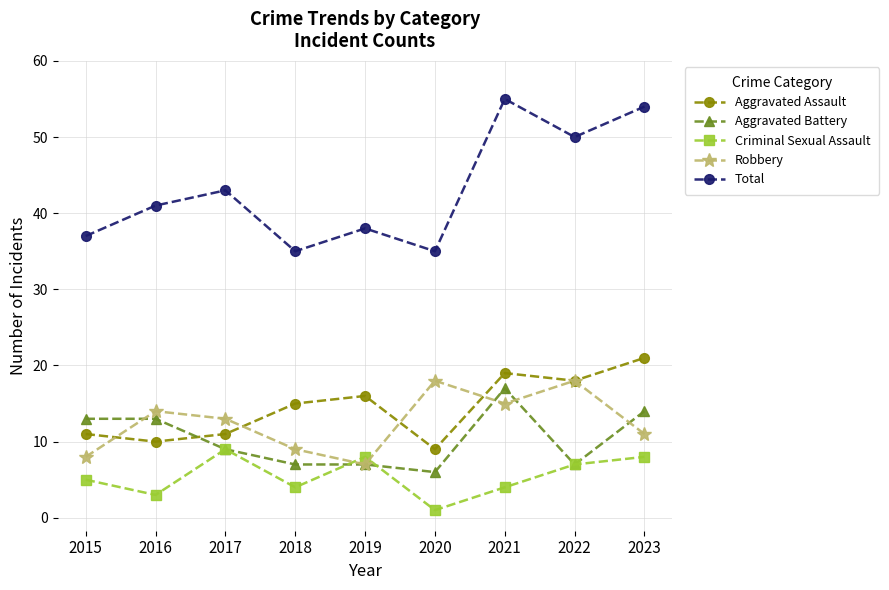

At how many categories does at least one series exceed 44?

3